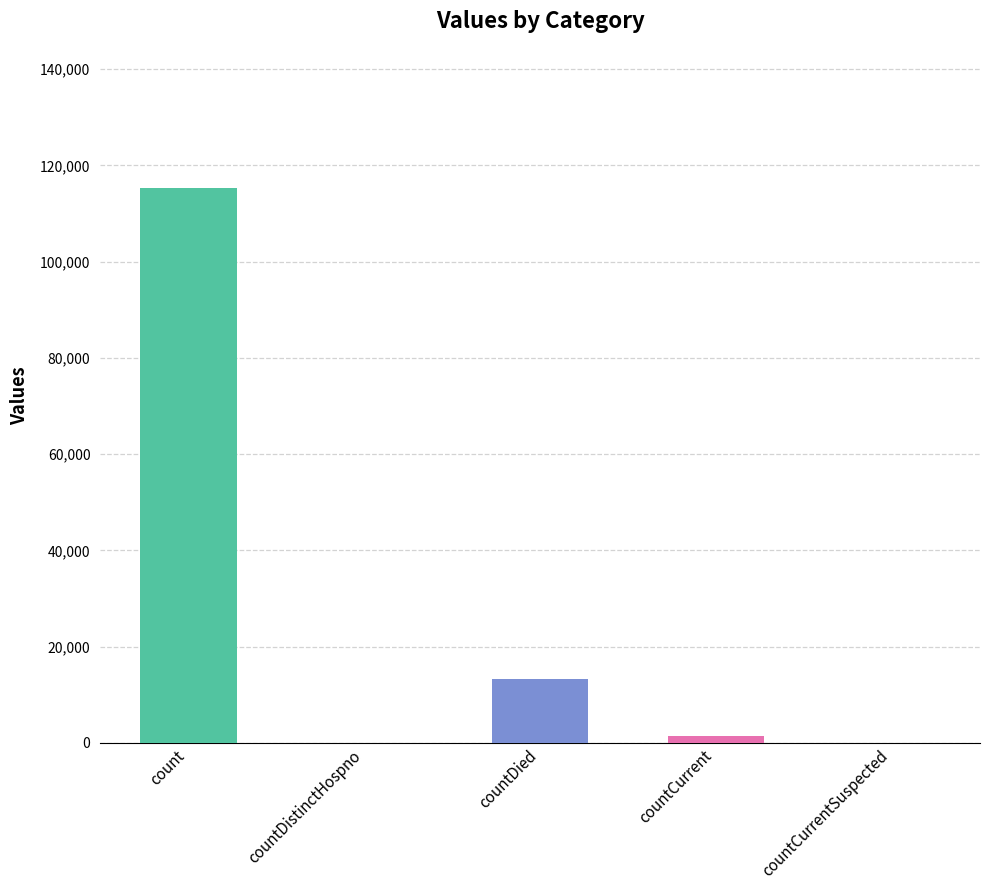

Which has a higher value, countCurrentSuspected or count?

count